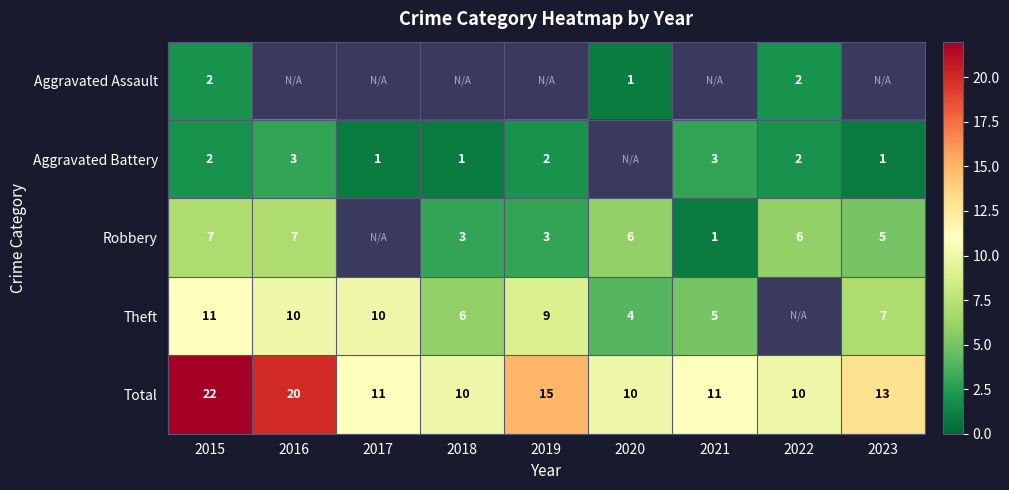

The Robbery series shows 3 at 2023. True or false?

False